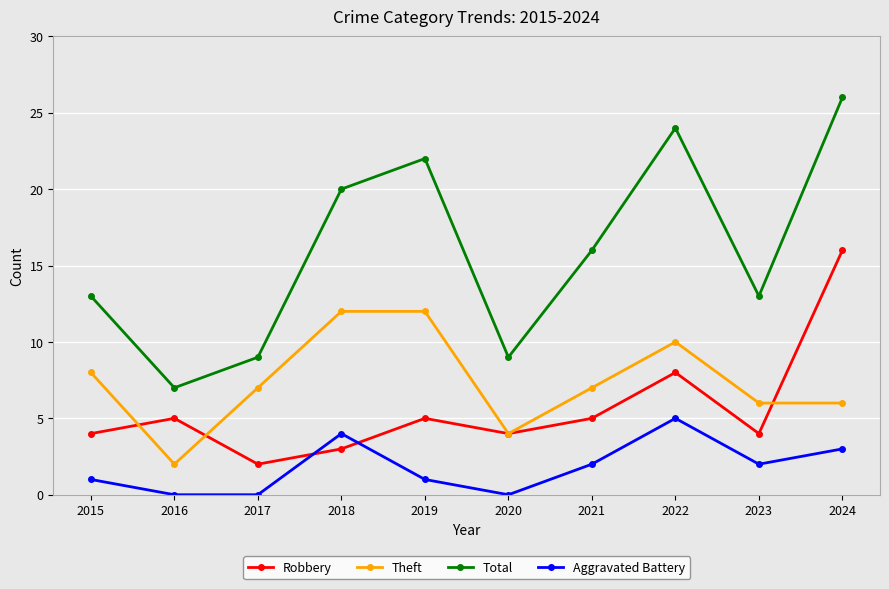

The Robbery series shows 4 at 2023. True or false?

True